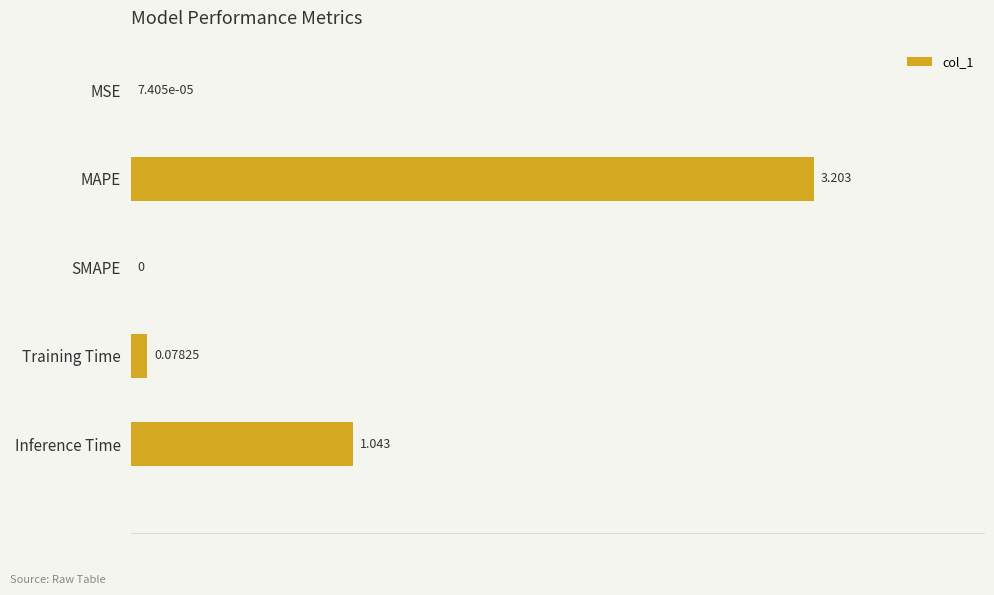

Between SMAPE and Inference Time, which is larger?

Inference Time